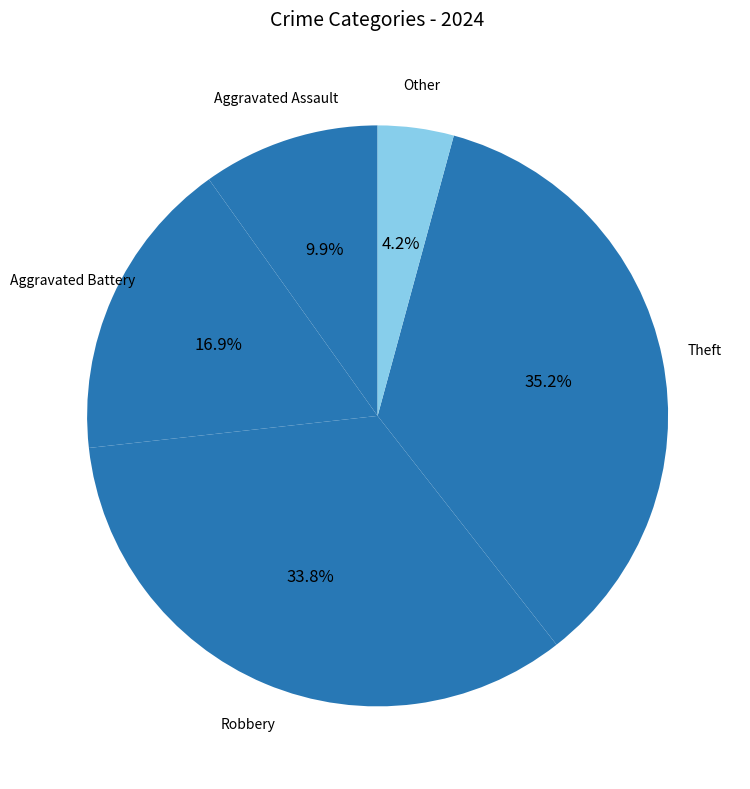

What is the smallest slice in the pie chart?

Other